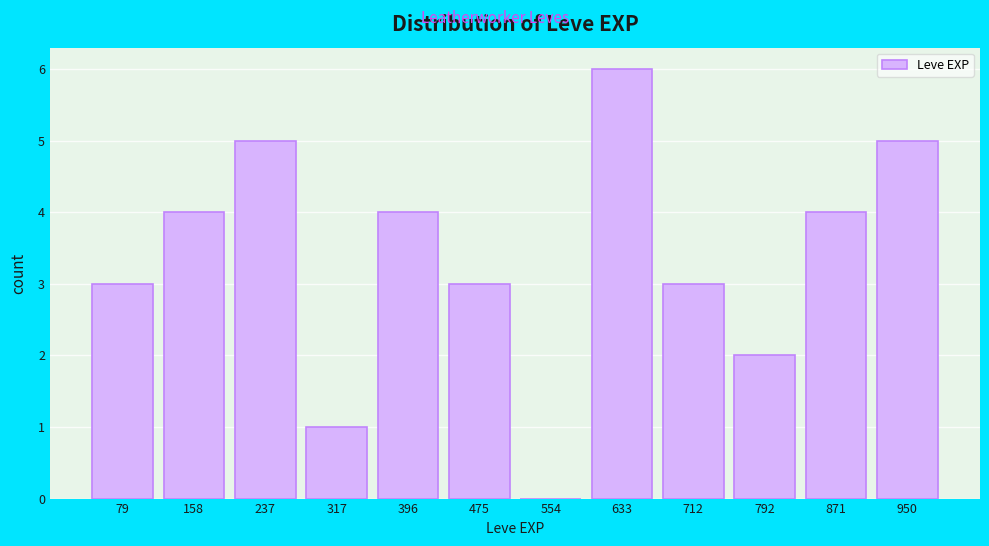

Reading left to right, list every bar in this chart as the range it spans on the x-axis followed by its height. Neither the bar edges nor the heights are printed on the chart, so give them approximately, as read against the axes.

40 to 120: 3
120 to 200: 4
200 to 280: 5
280 to 360: 1
360 to 440: 4
440 to 520: 3
520 to 590: 0
590 to 670: 6
670 to 750: 3
750 to 830: 2
830 to 910: 4
910 to 990: 5